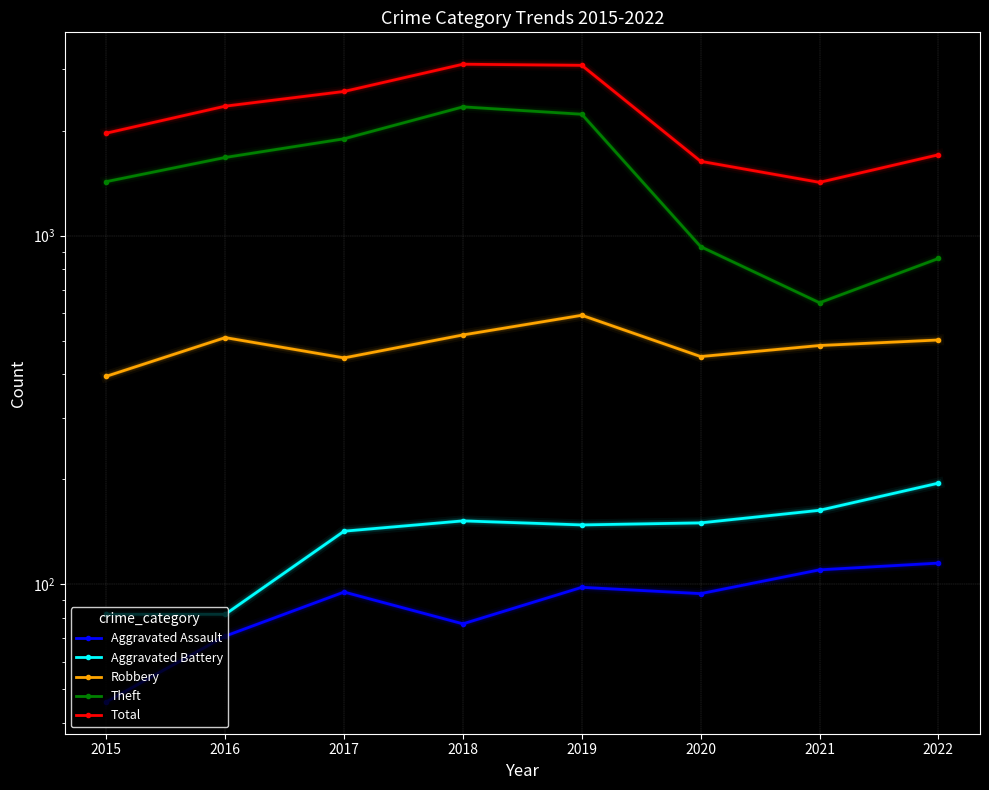

How many data points in Aggravated Battery are less than 150?

4